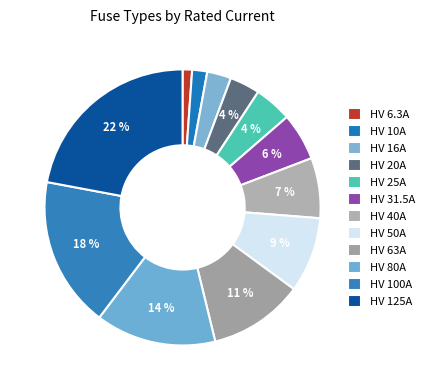

To the nearest percent, what is the combined percentage of HV 16A and HV 50A?

12%